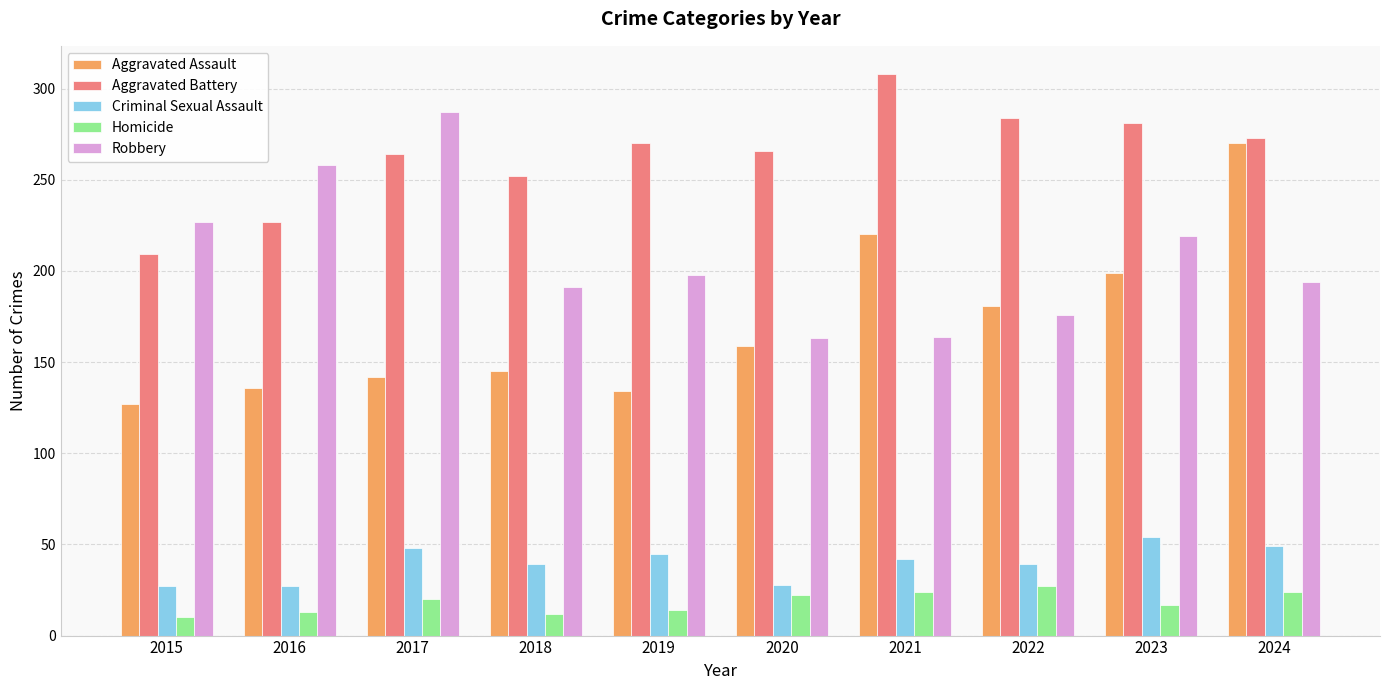

What is the smallest value displayed?

10